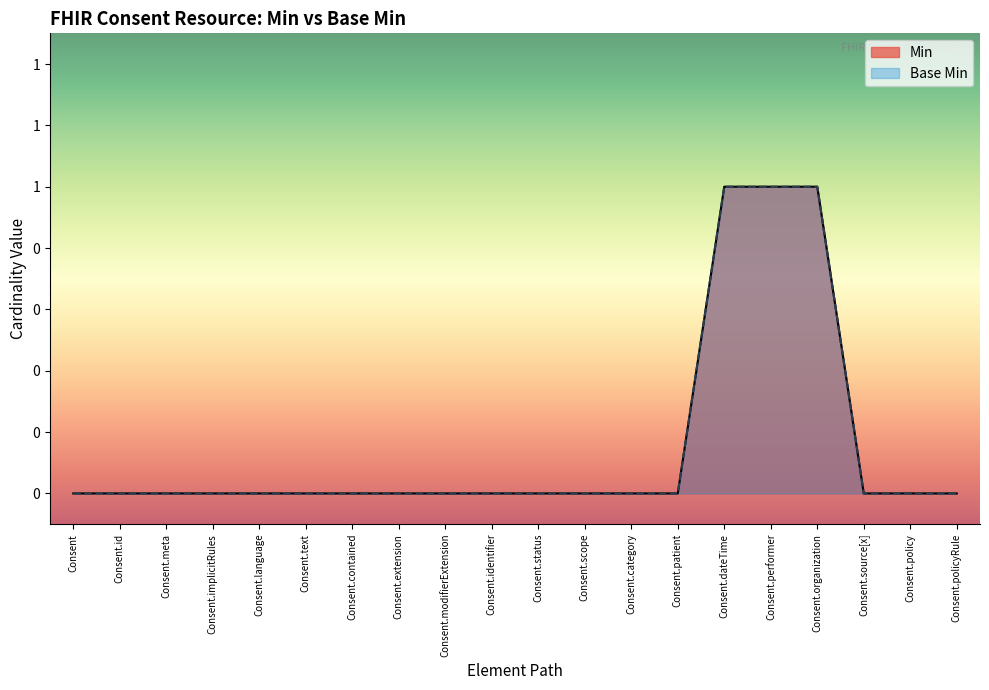

What is the sum of all Min values?

3